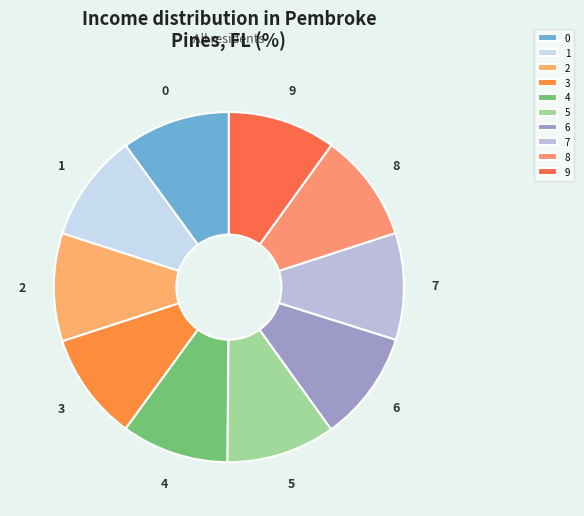

The 2 slice represents 20% of the pie. True or false?

False